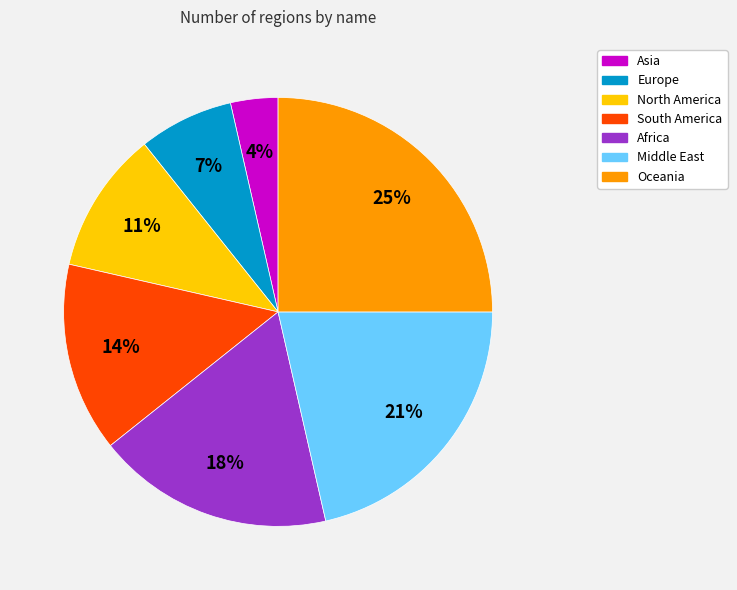

Which has a higher value, North America or Middle East?

Middle East